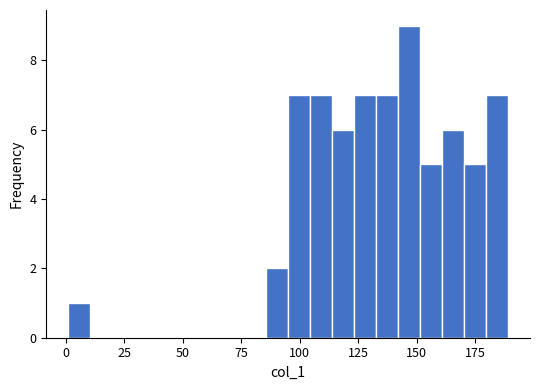

Around what value on the x-axis is the tallest bar? Give the approximate position of its centre, as read against the axis.

145